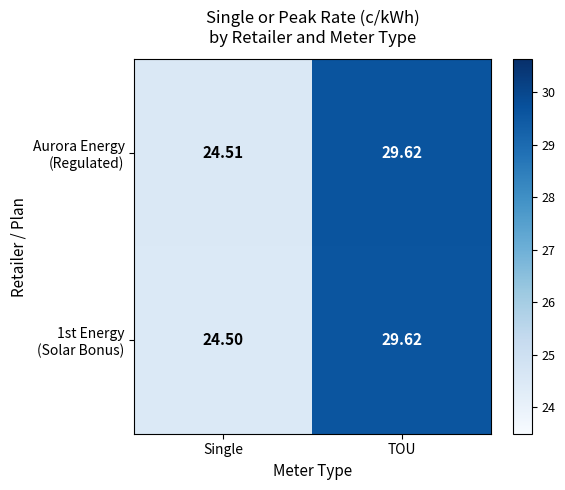

At which category is the sum across all series the highest?

TOU